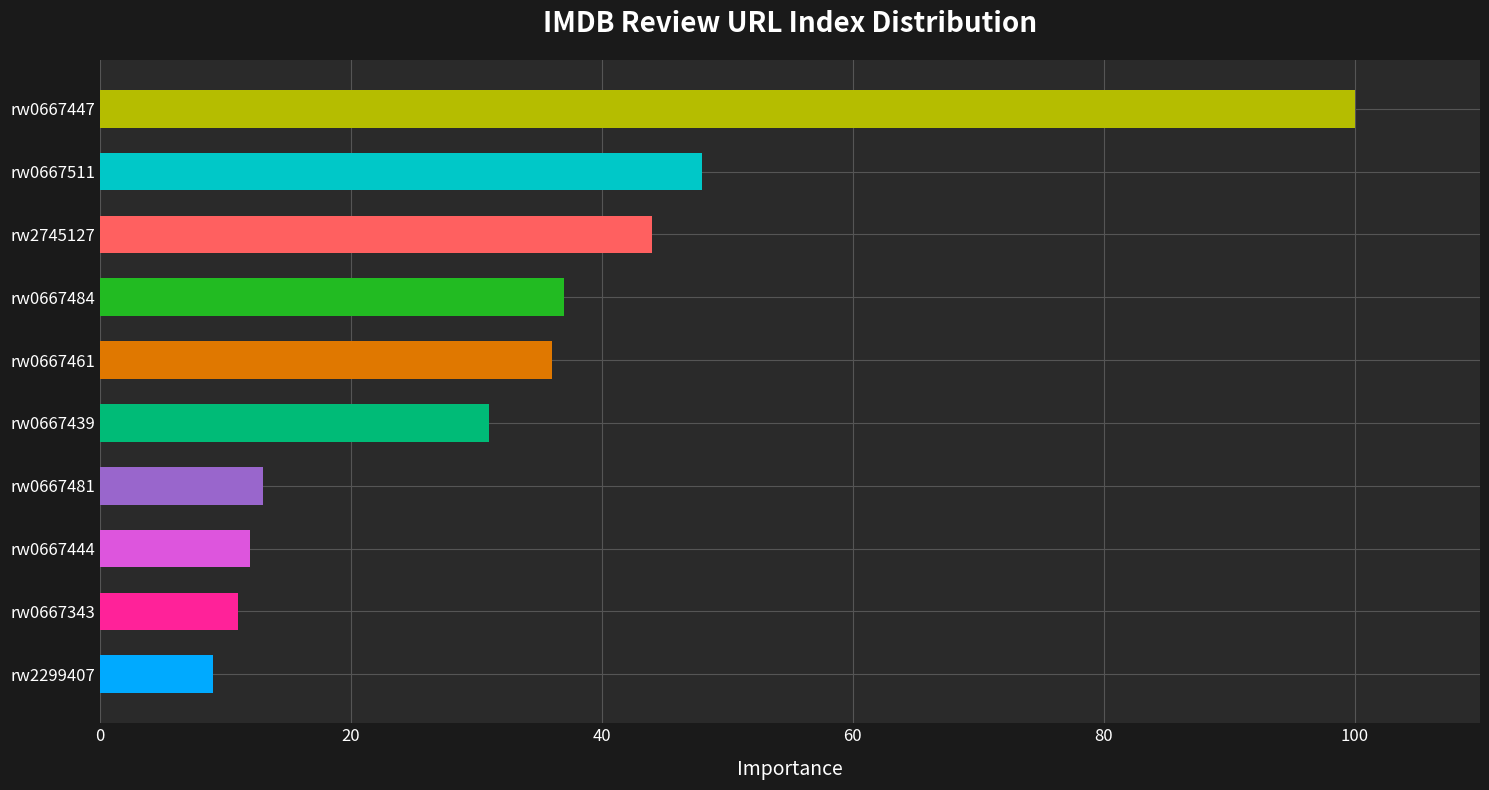

What is the minimum value shown in the chart?

9